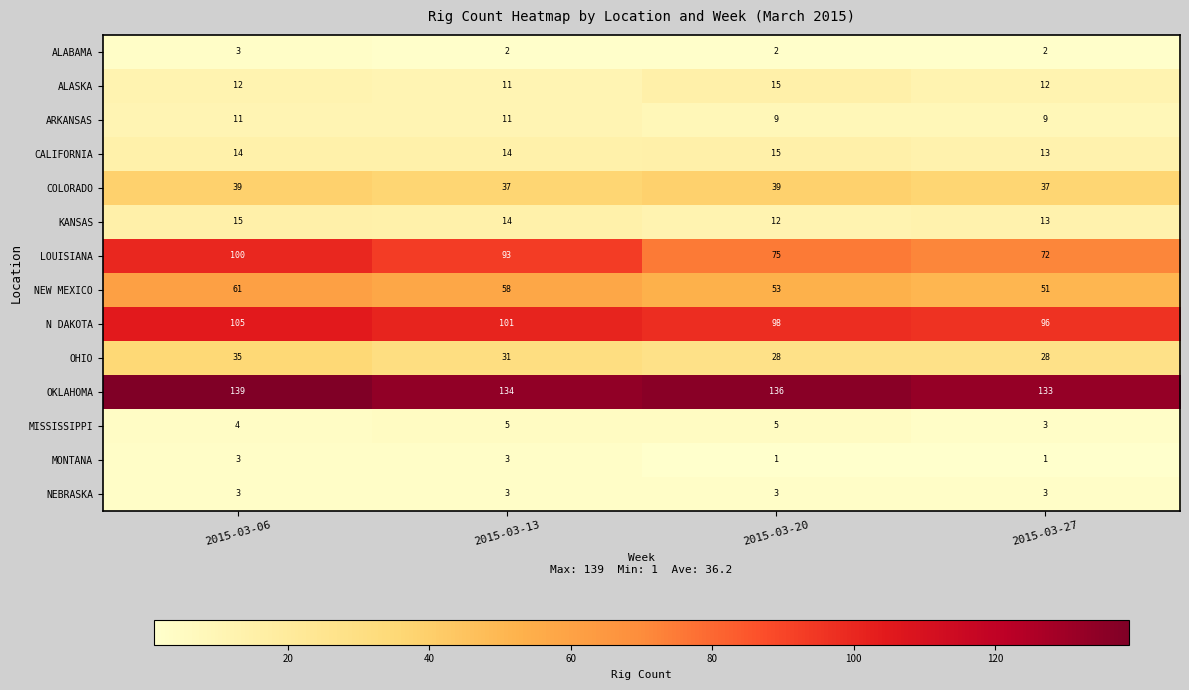

Is it true that ALABAMA equals 3 at 2015-03-20?

False